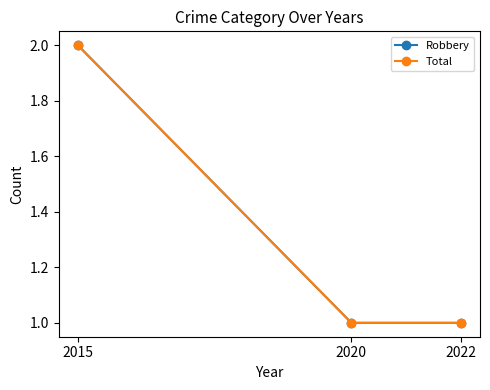

Does the chart have visible grid lines?

No